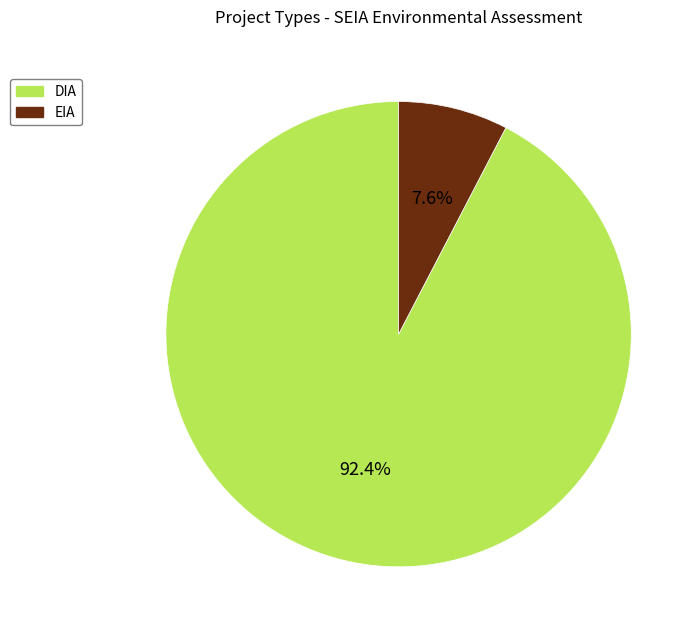

What is the smallest slice in the pie chart?

EIA